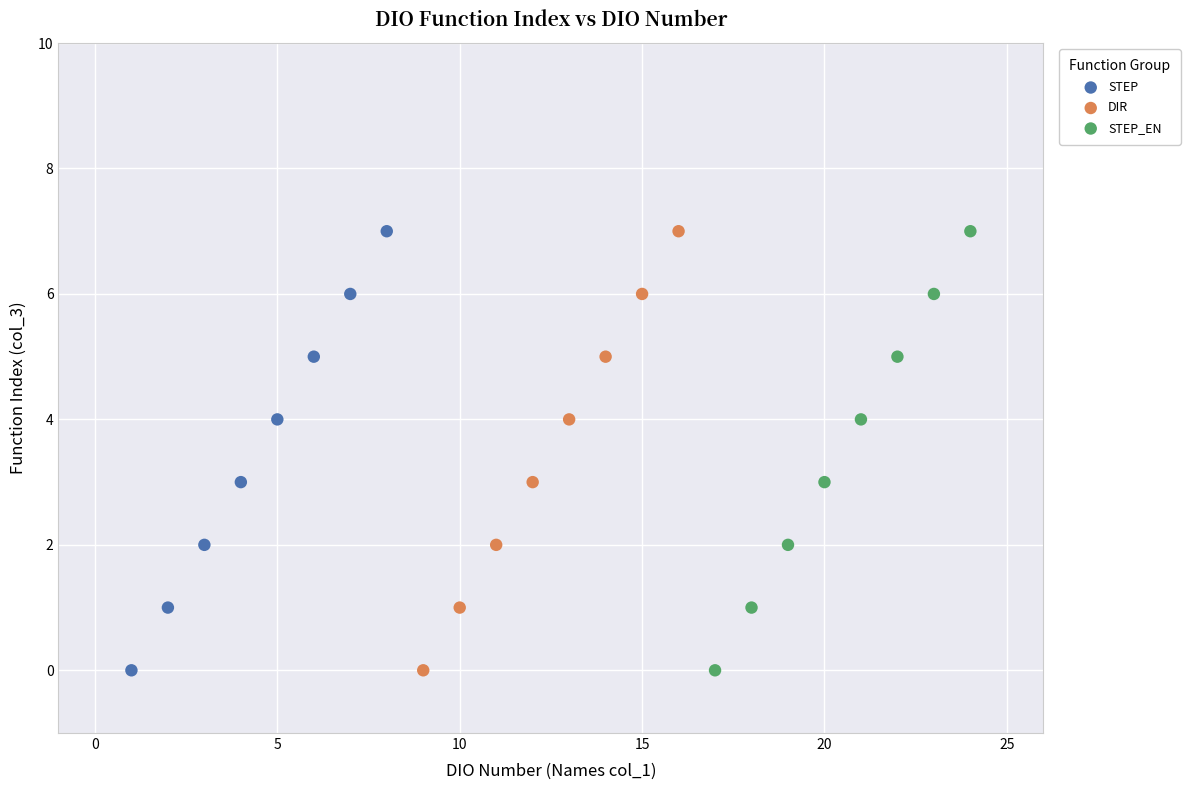

What are all the series names shown in the legend?

STEP, DIR, STEP_EN